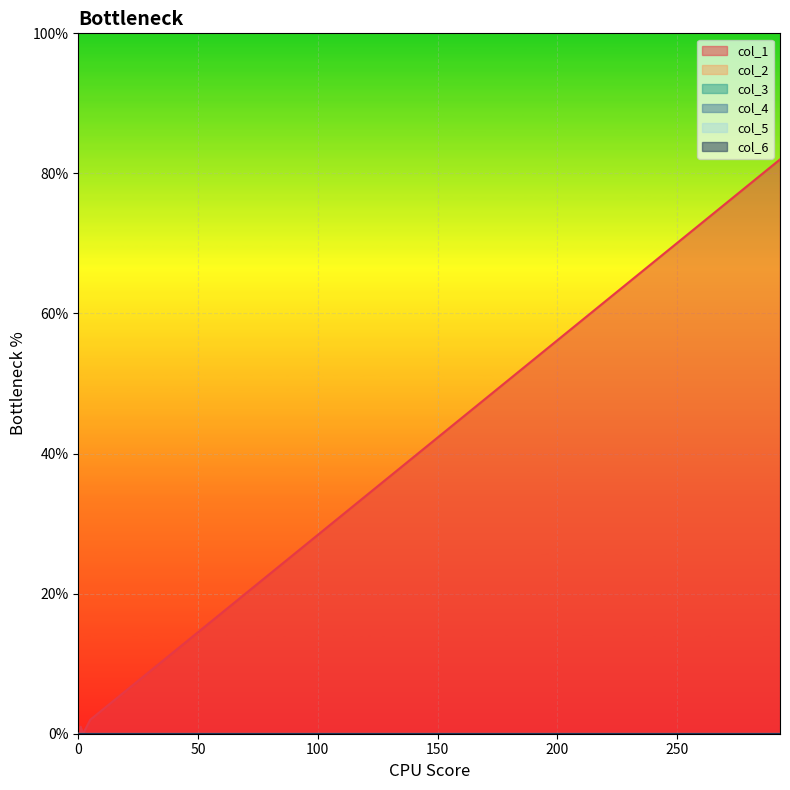

List the series in order of their peak value, highest first.

col_1, col_2, col_3, col_4, col_5, col_6